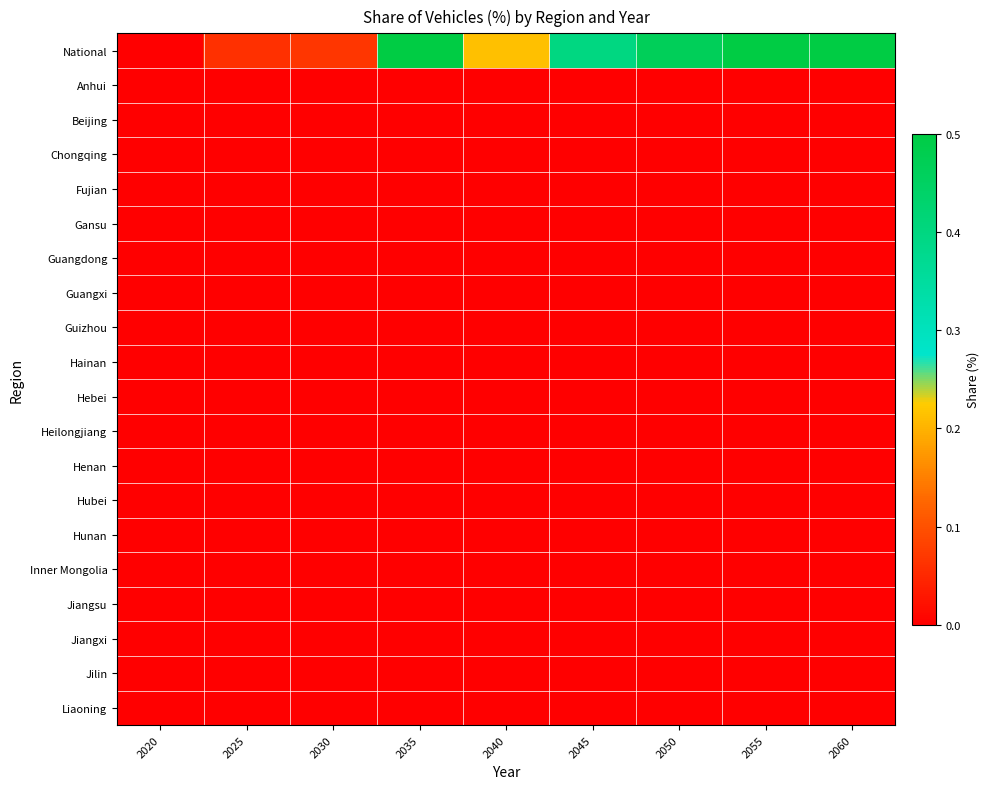

Rank the series at 2040 from lowest to highest value.

Anhui, Beijing, Chongqing, Fujian, Gansu, Guangdong, Guangxi, Guizhou, Hainan, Hebei, Heilongjiang, Henan, Hubei, Hunan, Inner Mongolia, Jiangsu, Jiangxi, Jilin, Liaoning, National